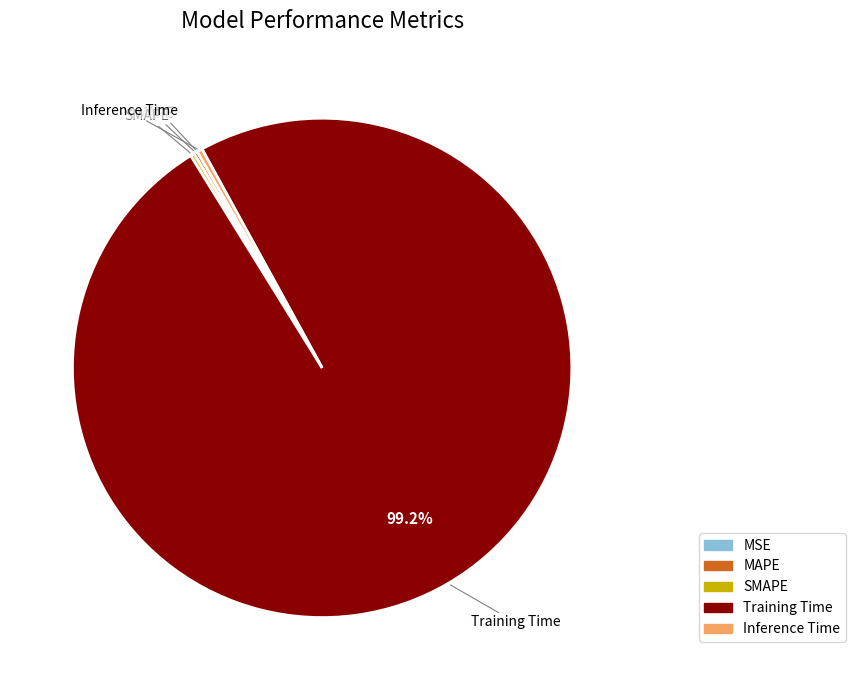

Which slice is the largest?

Training Time